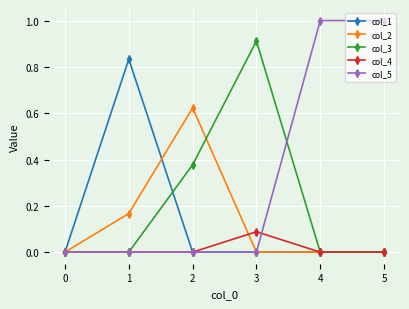

What is the spread (max minus min) of values at 0?

0.0